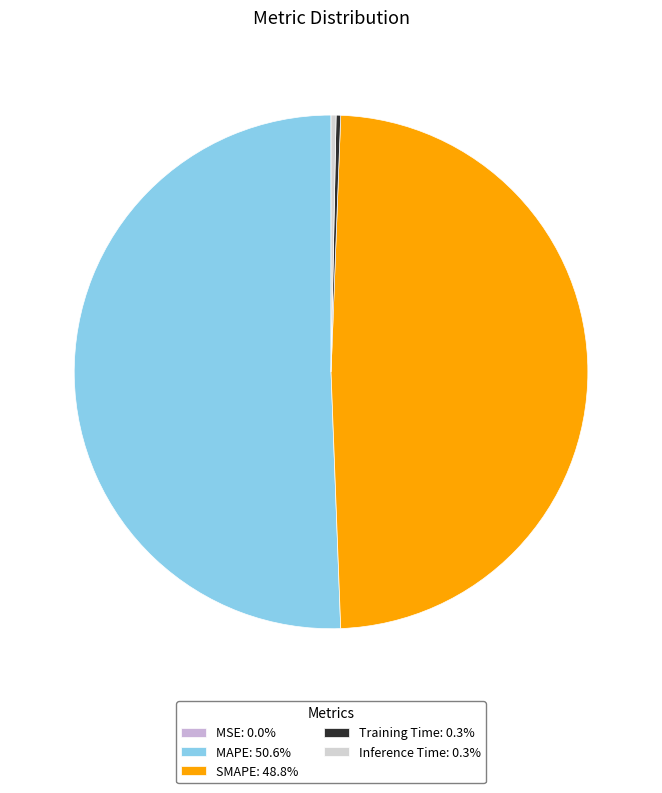

How many segments does this pie chart have?

5